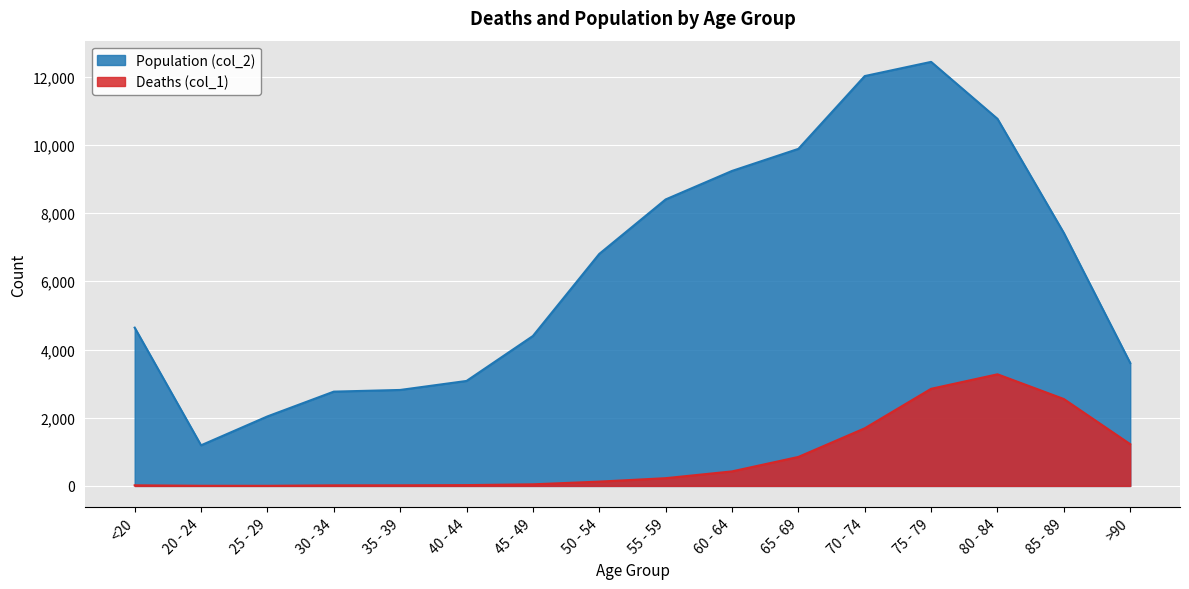

What is the difference between the Population (col_2) values at 70 - 74 and 65 - 69?

2135